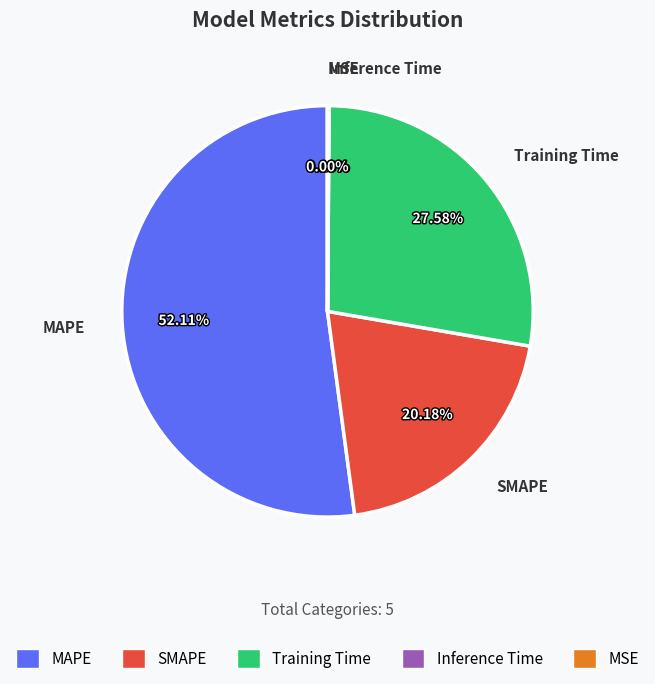

Which slice represents more than half of the pie?

MAPE